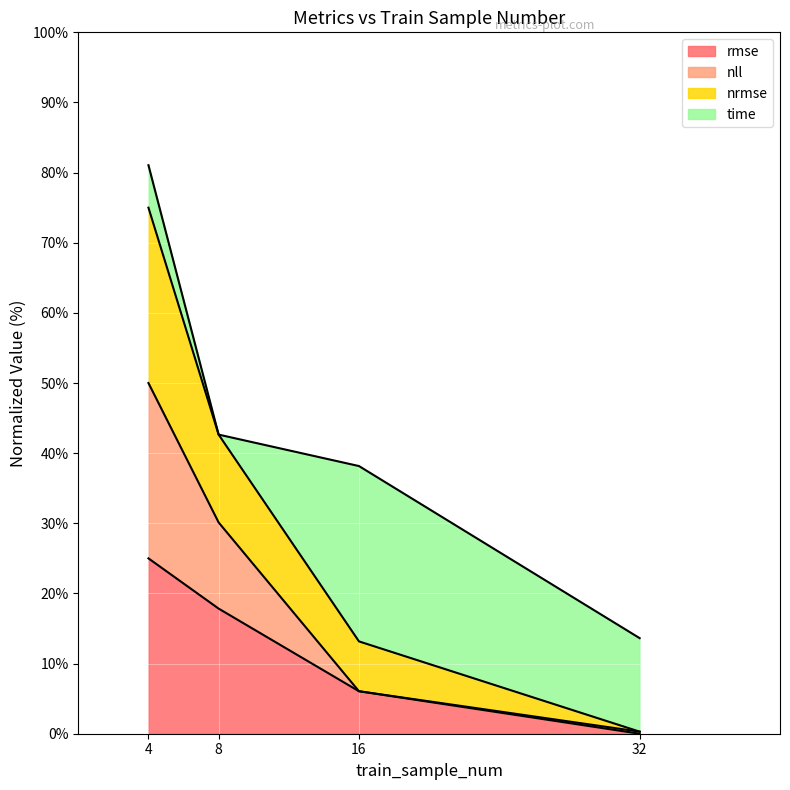

At which label does rmse reach its peak?

4